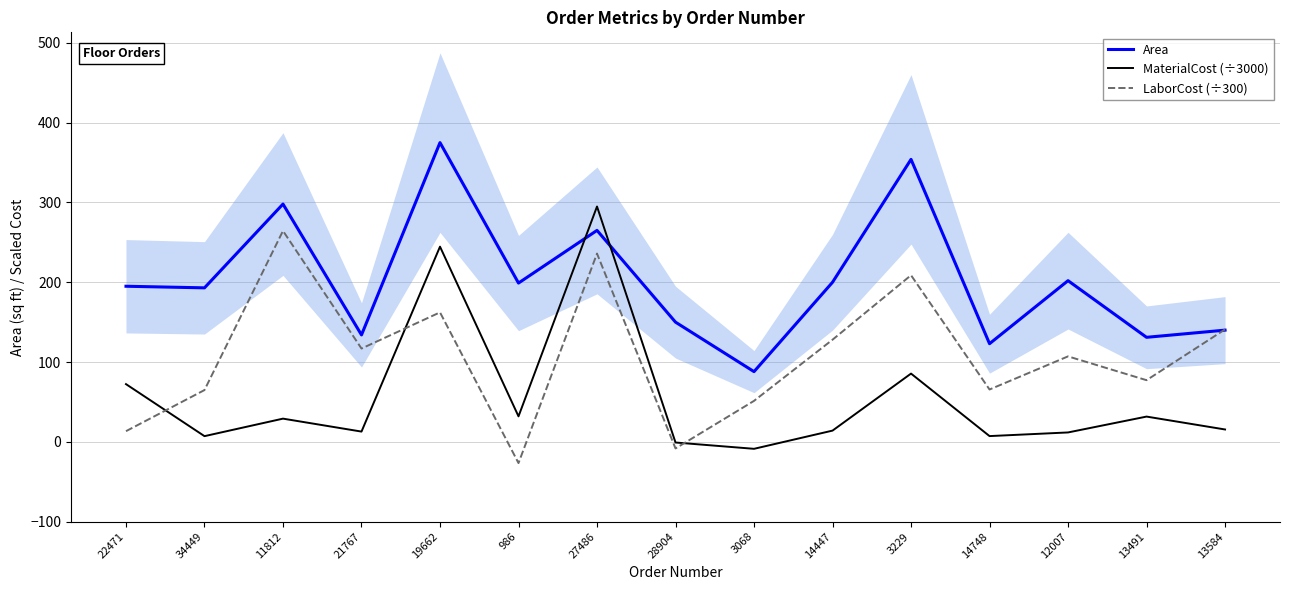

How many negative values does the LaborCost (÷300) series have?

2